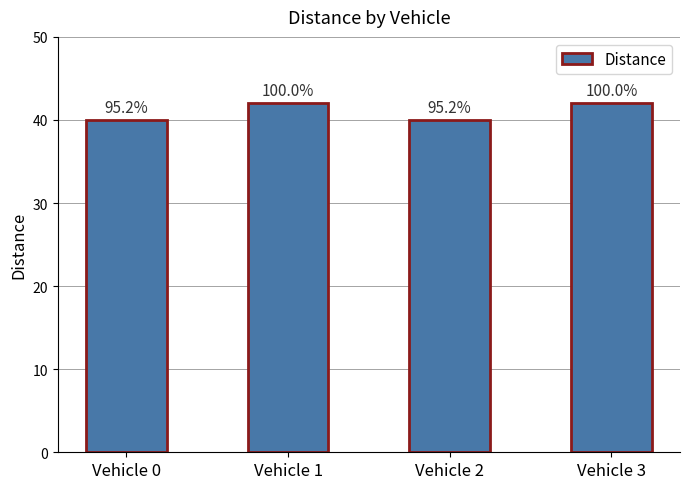

Does the chart contain any negative values?

No